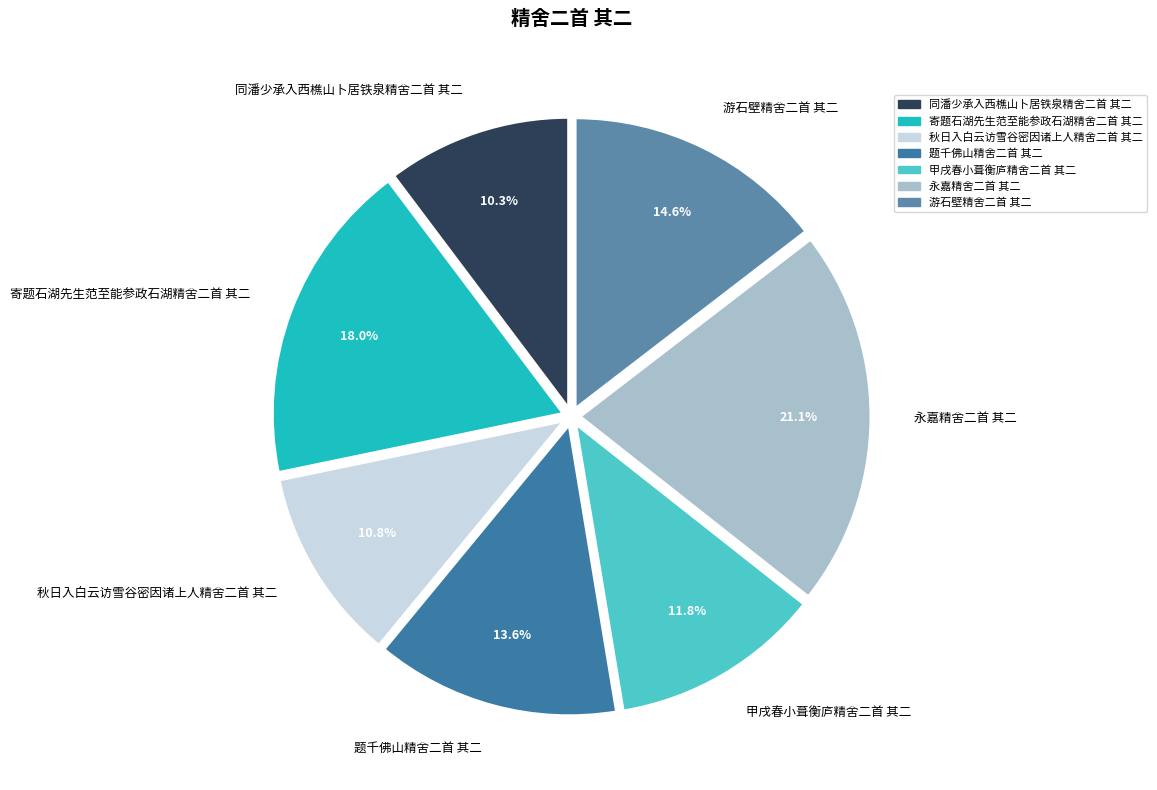

Approximately how many times larger is the value at 寄题石湖先生范至能参政石湖精舍二首 其二 compared to 甲戌春小葺衡庐精舍二首 其二?

1.5